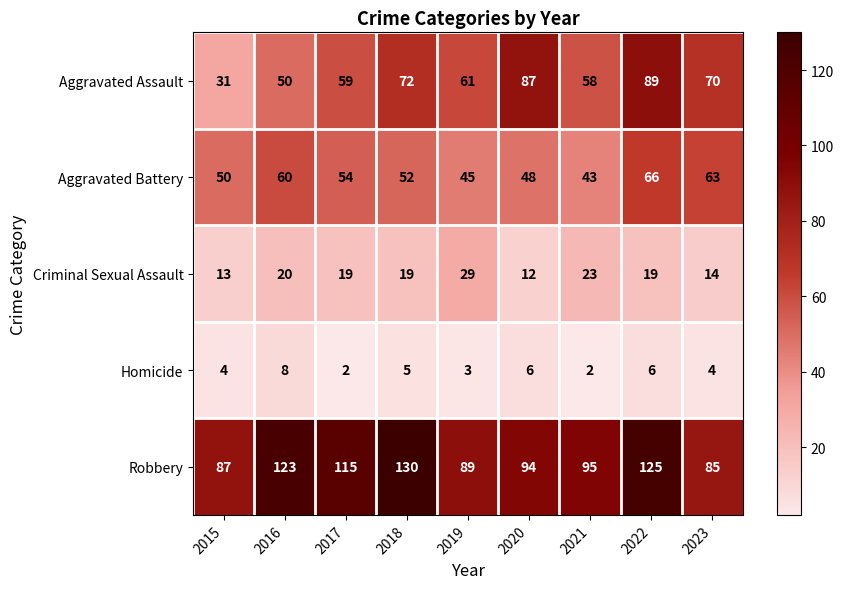

True or false: Aggravated Battery has a value of 60 at 2016.

True